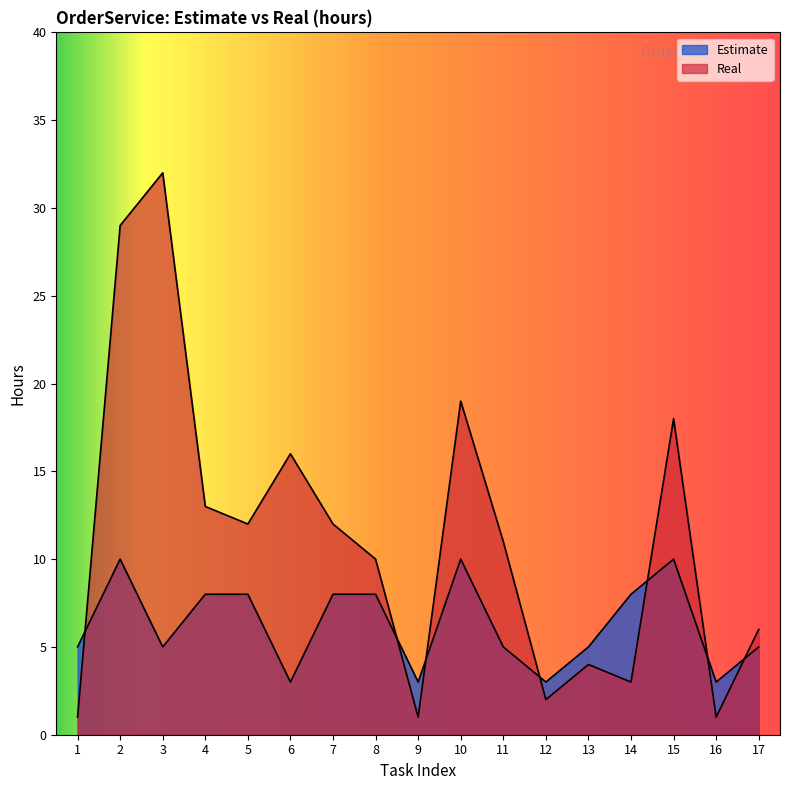

How many data points does each series have?

17